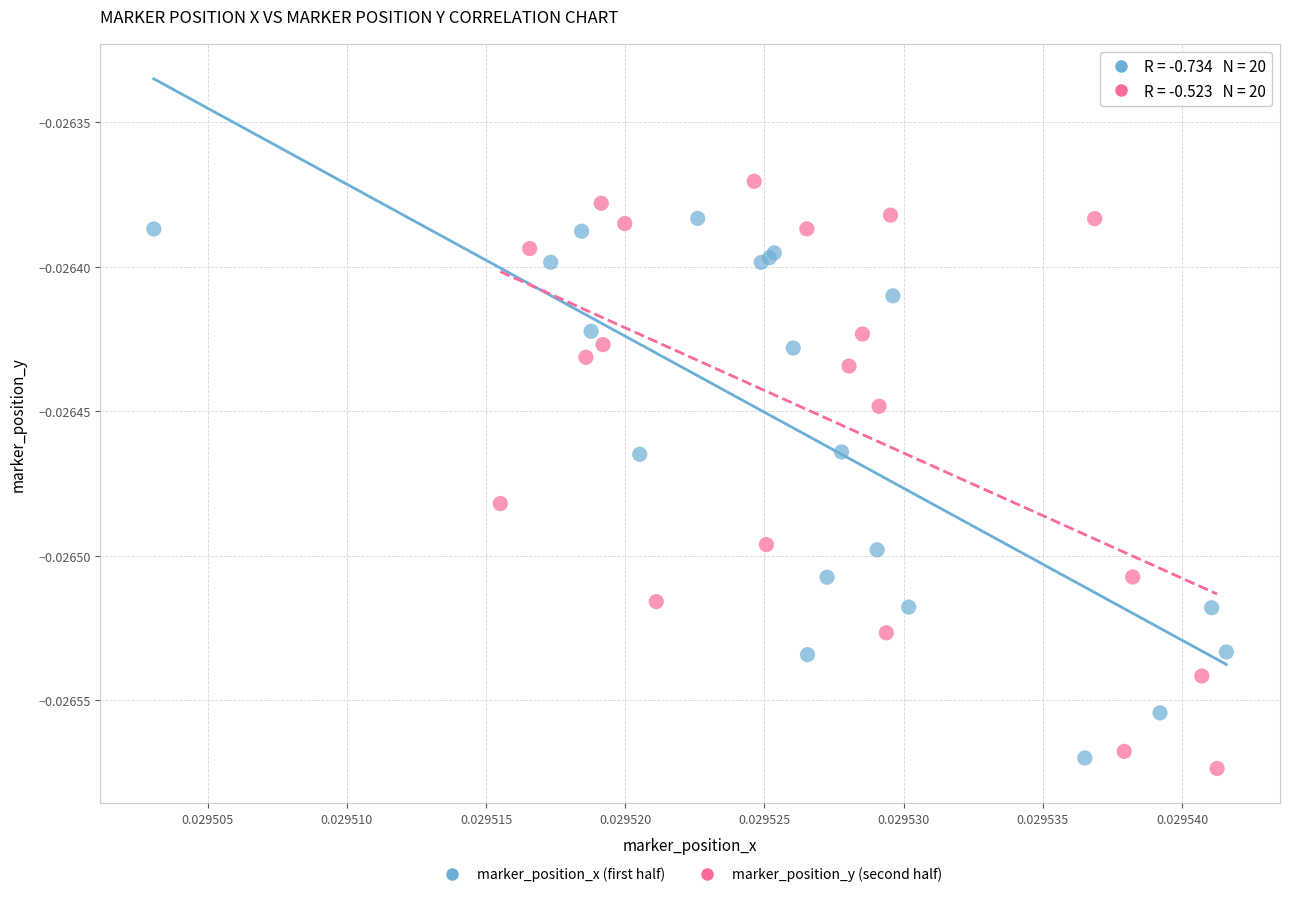

Which series reaches the maximum Y coordinate?

marker_position_y (second half)